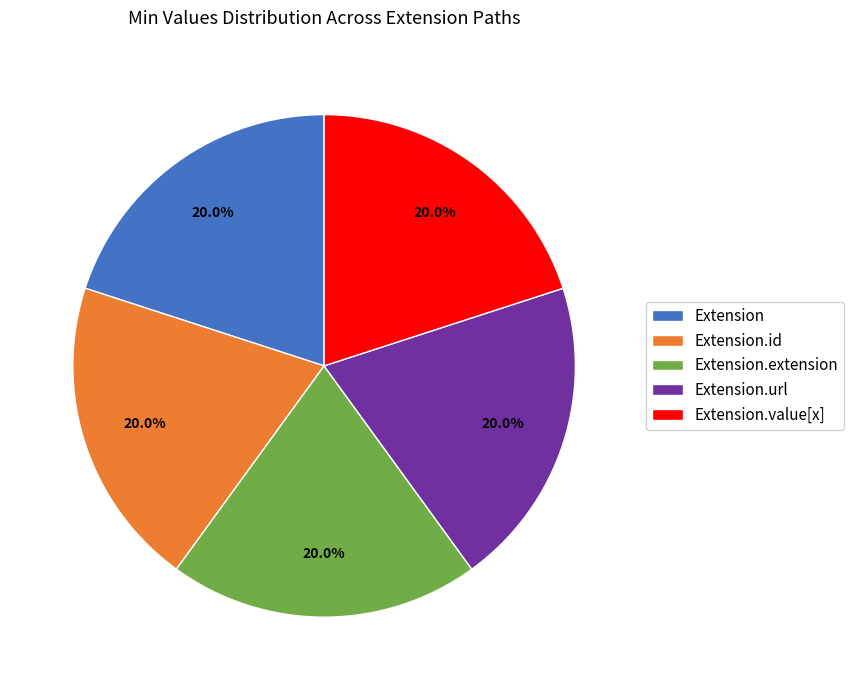

Is Extension.url the majority of the pie?

No